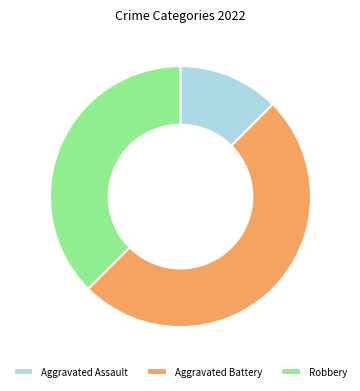

Combined, do Robbery and Aggravated Battery account for over 50%?

Yes